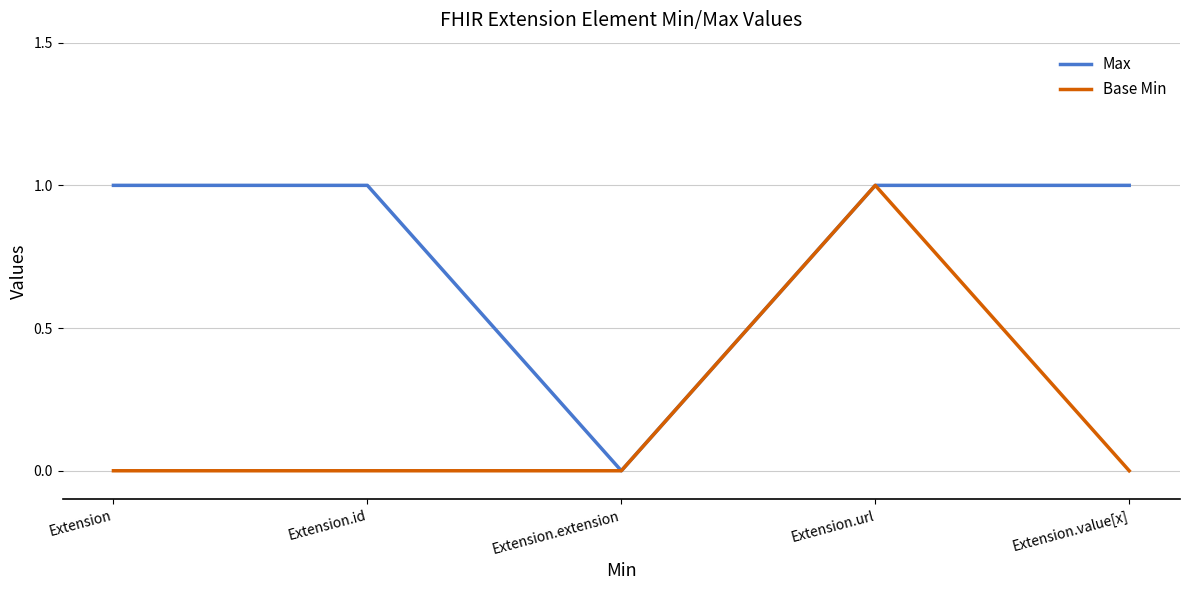

Rank the series by their average value, from lowest to highest.

Base Min, Max